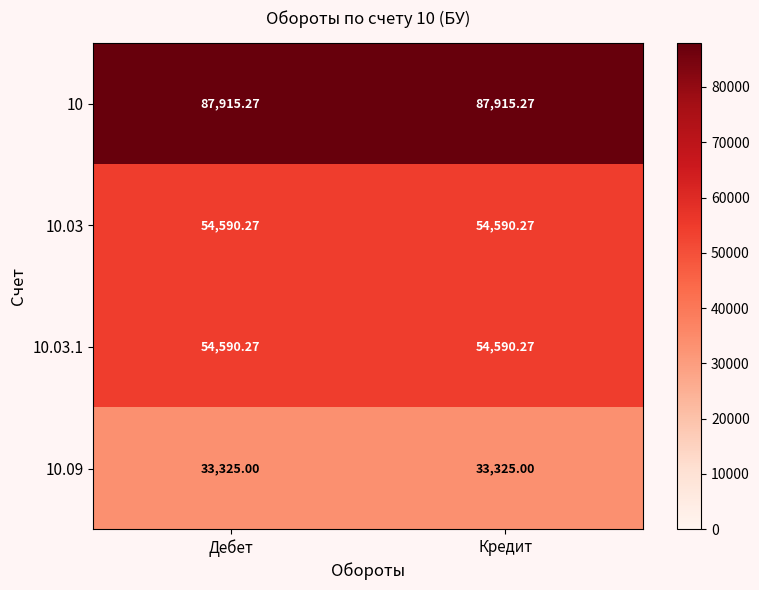

Is the value of 10.03.1 at Кредит greater than the value of 10 at Кредит?

No